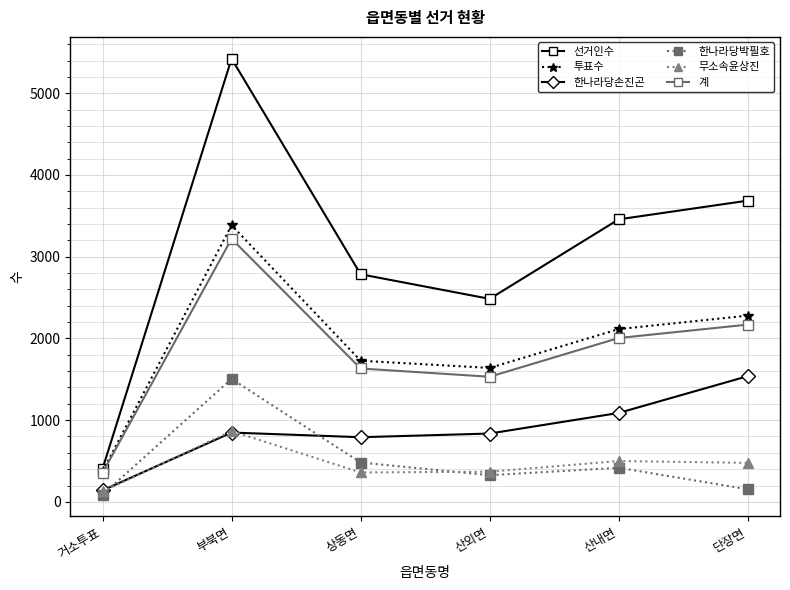

At how many categories does at least one series exceed 3903?

1